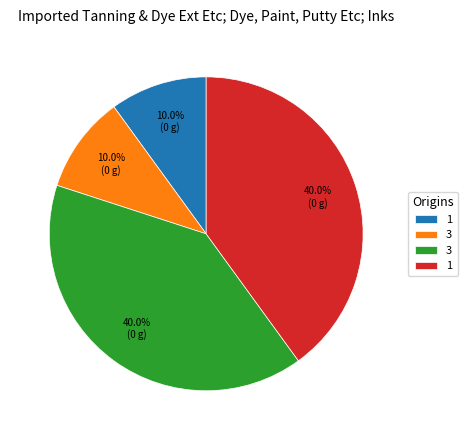

Is there a majority slice in this chart?

No